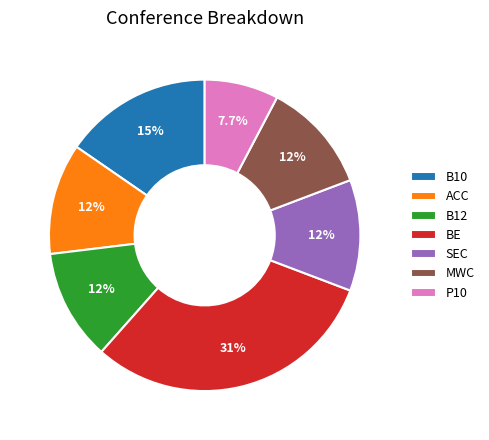

To the nearest percent, what is the difference between the largest and smallest slice percentages?

23%